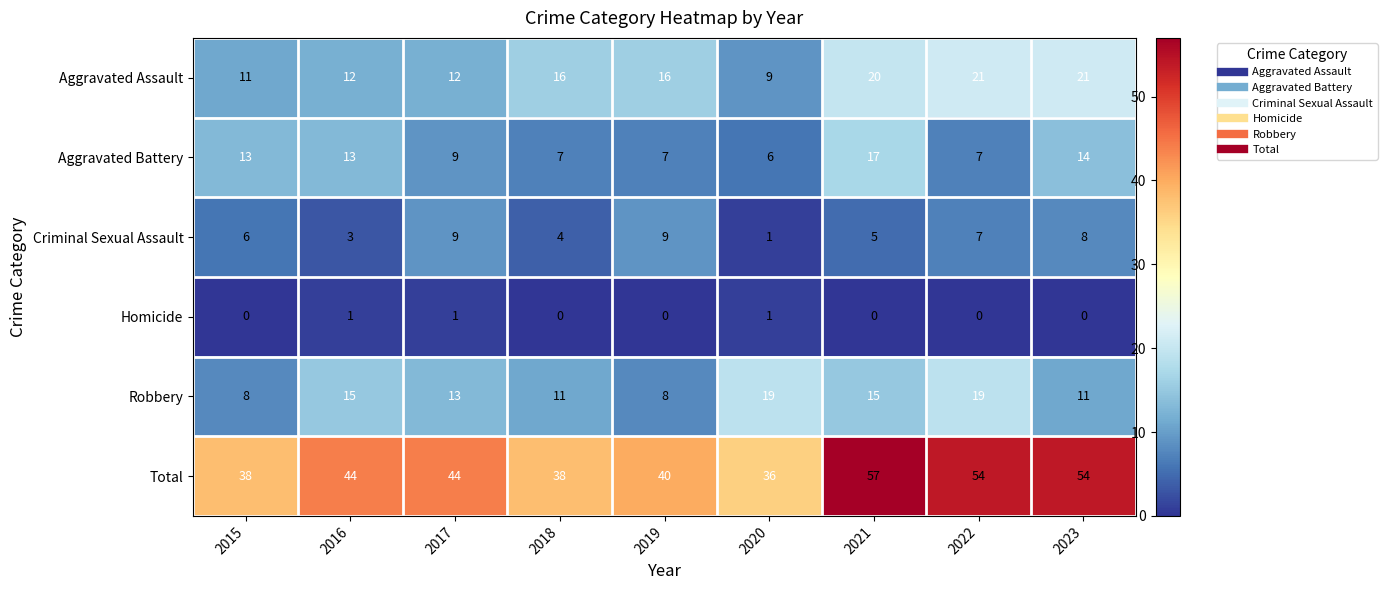

Which series has the widest spread of values?

Total